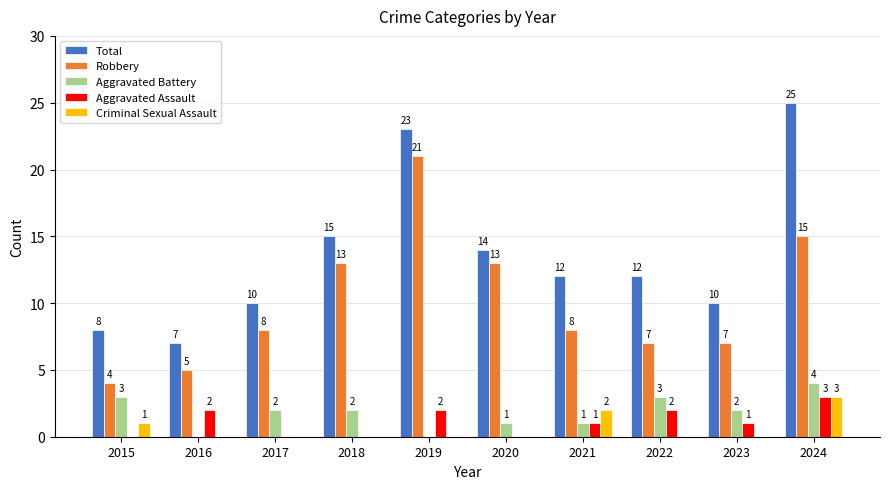

Reading left to right, transcribe all the data shown in this chart.

Total: 2015=8	2016=7	2017=10	2018=15	2019=23	2020=14	2021=12	2022=12	2023=10	2024=25
Robbery: 2015=4	2016=5	2017=8	2018=13	2019=21	2020=13	2021=8	2022=7	2023=7	2024=15
Aggravated Battery: 2015=3	2016=0	2017=2	2018=2	2019=0	2020=1	2021=1	2022=3	2023=2	2024=4
Aggravated Assault: 2015=0	2016=2	2017=0	2018=0	2019=2	2020=0	2021=1	2022=2	2023=1	2024=3
Criminal Sexual Assault: 2015=1	2016=0	2017=0	2018=0	2019=0	2020=0	2021=2	2022=0	2023=0	2024=3